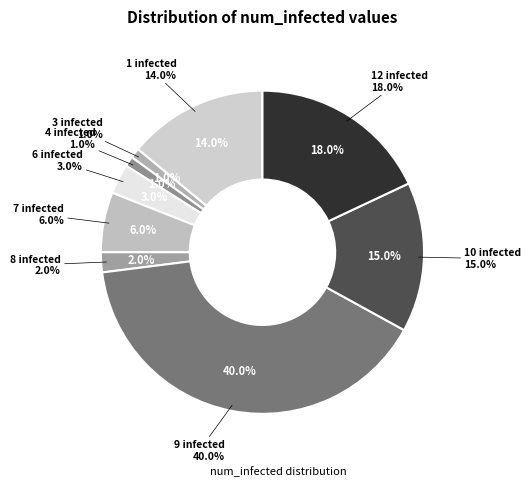

Is it true that 1 is 13% of the pie?

False